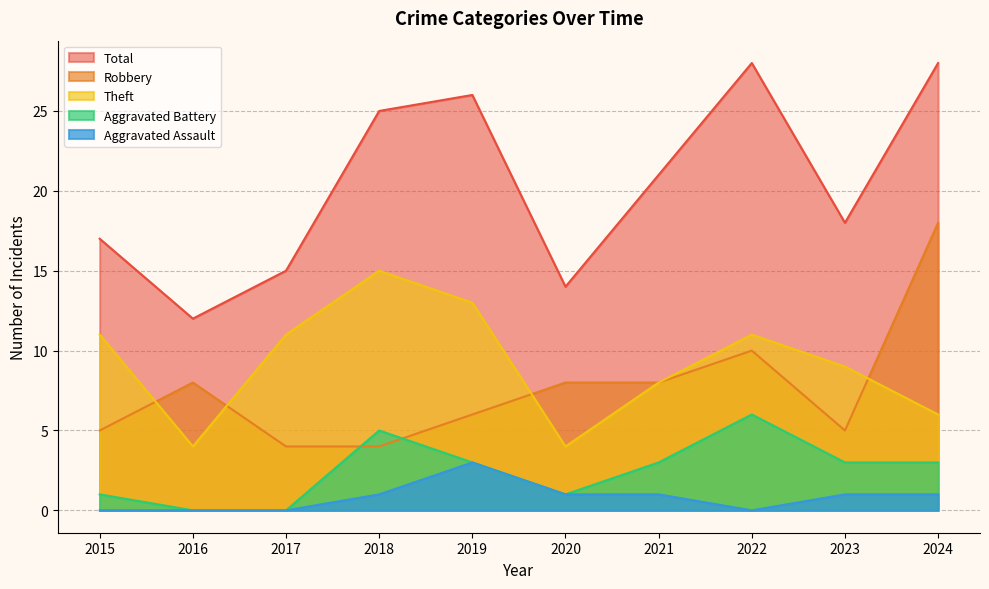

How many distinct data groups are displayed?

5